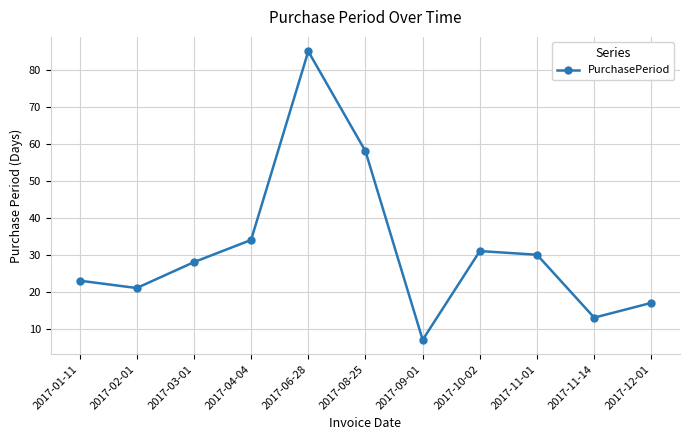

What value does the data have at 2017-08-25?

58